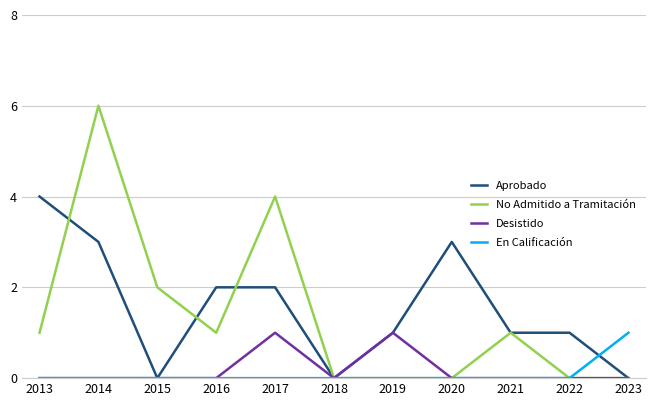

What is the maximum value shown in the chart?

6